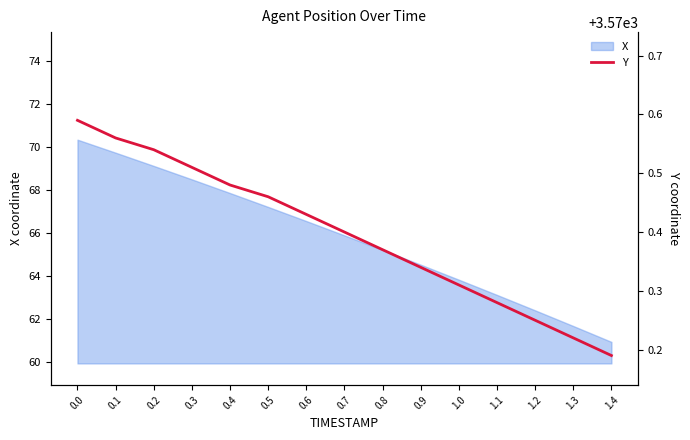

True or false: the data shows 2091.9 at 0.2.

False